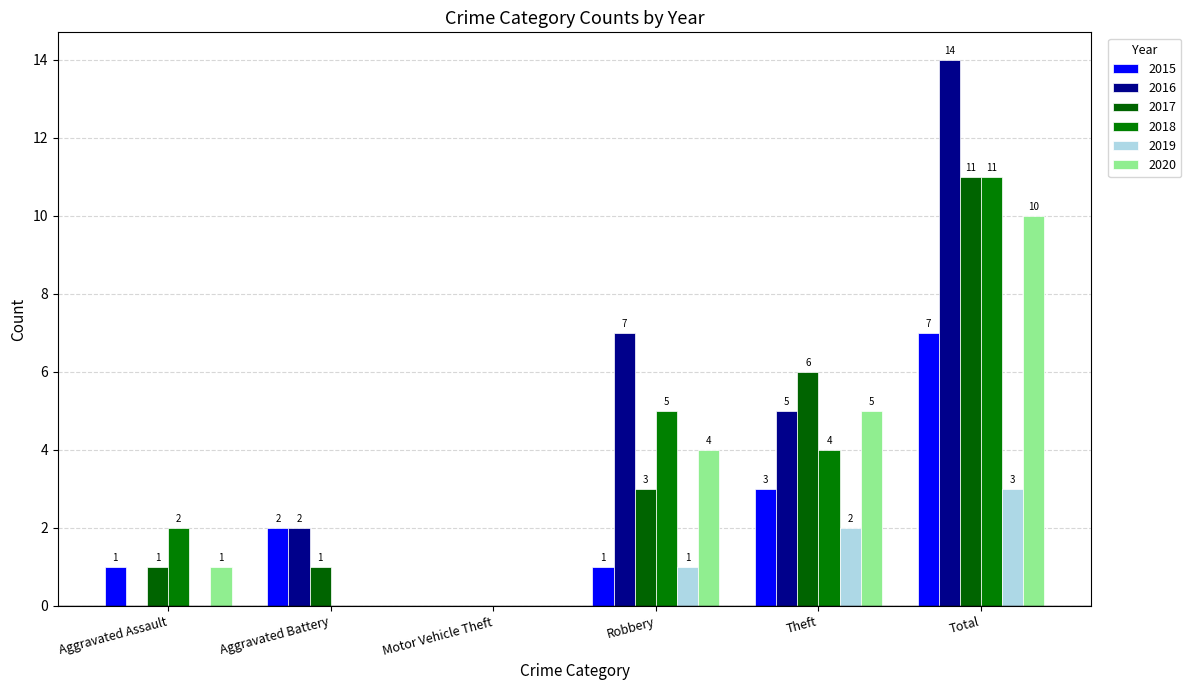

Reading right to left, list all the values displayed in this chart.

2015: Total=7	Theft=3	Robbery=1	Motor Vehicle Theft=0	Aggravated Battery=2	Aggravated Assault=1
2016: Total=14	Theft=5	Robbery=7	Motor Vehicle Theft=0	Aggravated Battery=2	Aggravated Assault=0
2017: Total=11	Theft=6	Robbery=3	Motor Vehicle Theft=0	Aggravated Battery=1	Aggravated Assault=1
2018: Total=11	Theft=4	Robbery=5	Motor Vehicle Theft=0	Aggravated Battery=0	Aggravated Assault=2
2019: Total=3	Theft=2	Robbery=1	Motor Vehicle Theft=0	Aggravated Battery=0	Aggravated Assault=0
2020: Total=10	Theft=5	Robbery=4	Motor Vehicle Theft=0	Aggravated Battery=0	Aggravated Assault=1